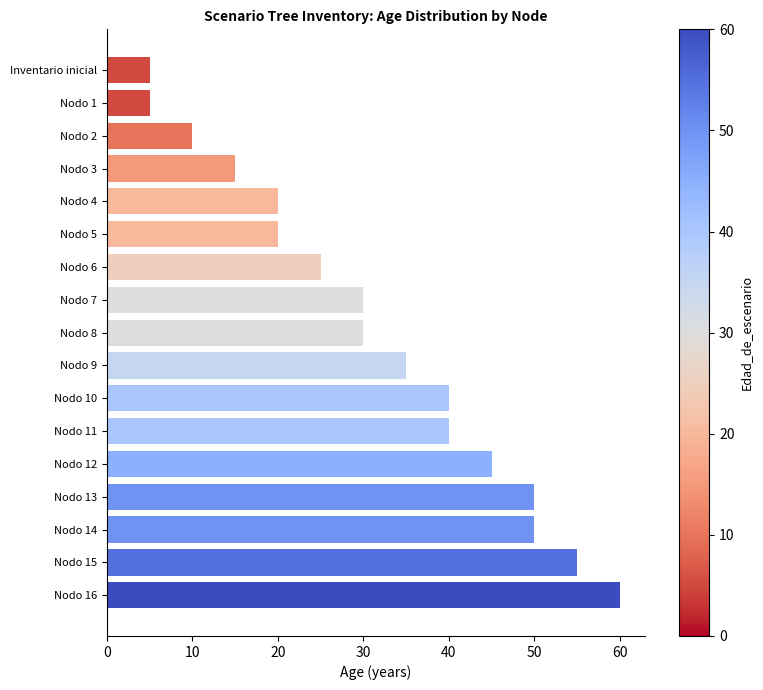

Which has a higher value, Nodo 5 or Nodo 14?

Nodo 14